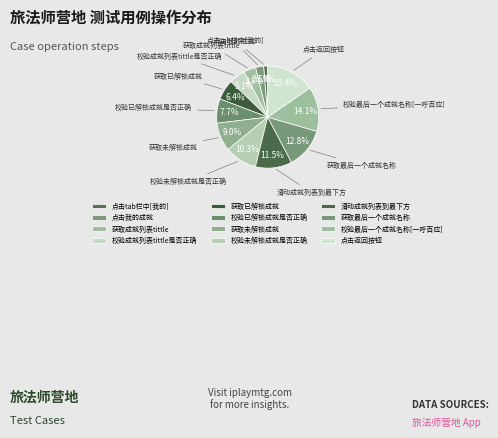

To the nearest percent, what is the difference between the largest and smallest slice percentages?

14%